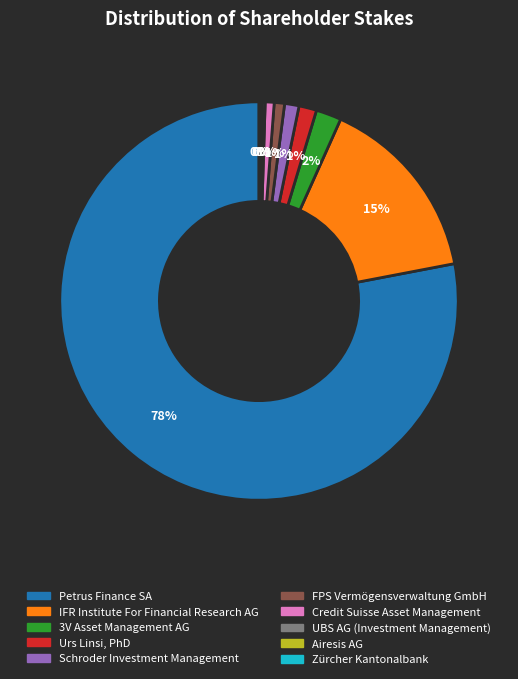

Do IFR Institute For Financial Research AG and 3V Asset Management AG together represent more than half of the pie?

No